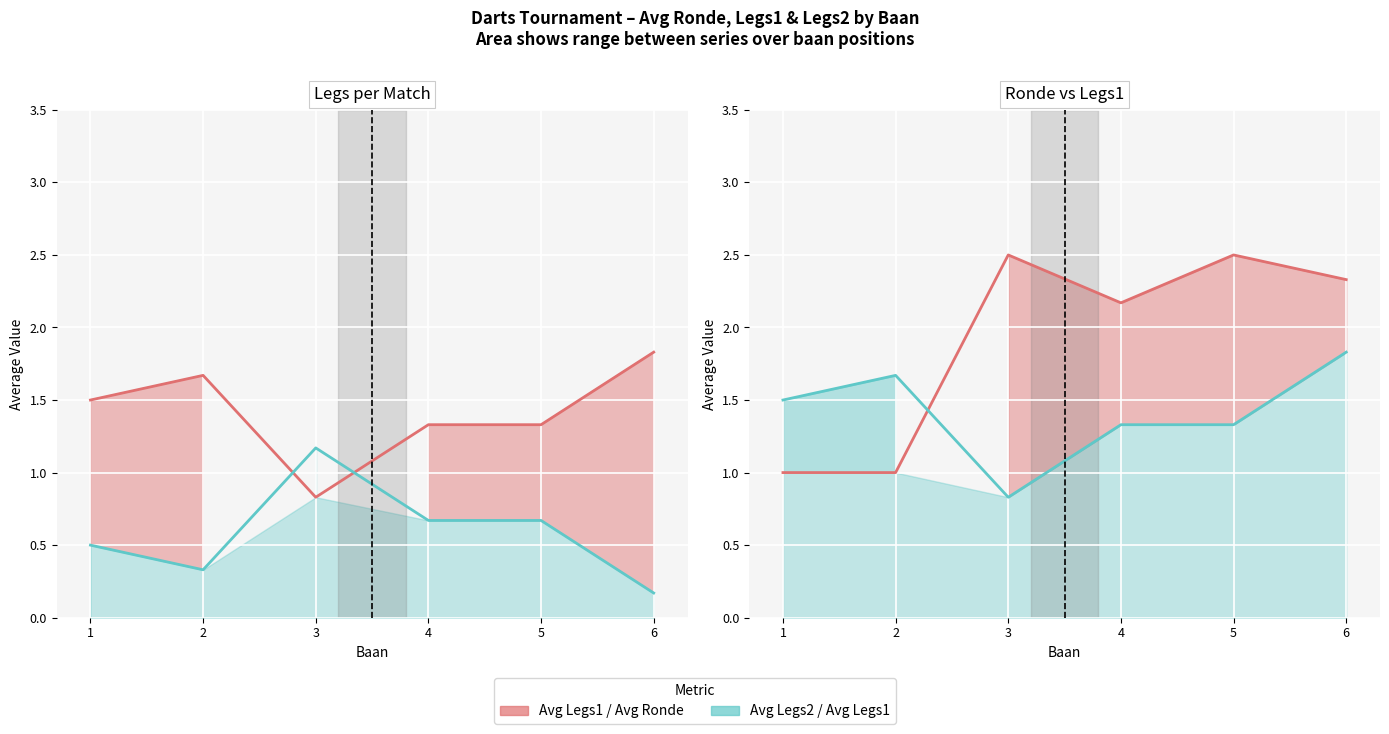

True or false: Avg Ronde and Avg Legs2 intersect in this chart.

False